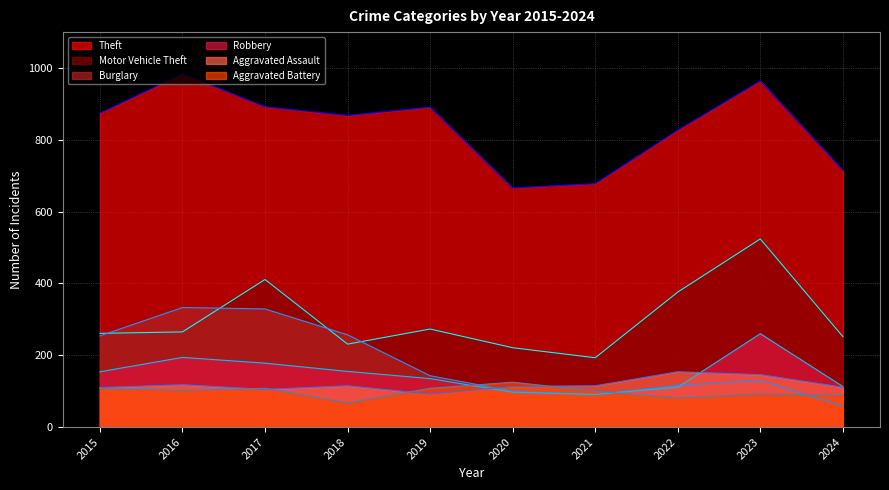

Which series has the widest spread of values?

Motor Vehicle Theft